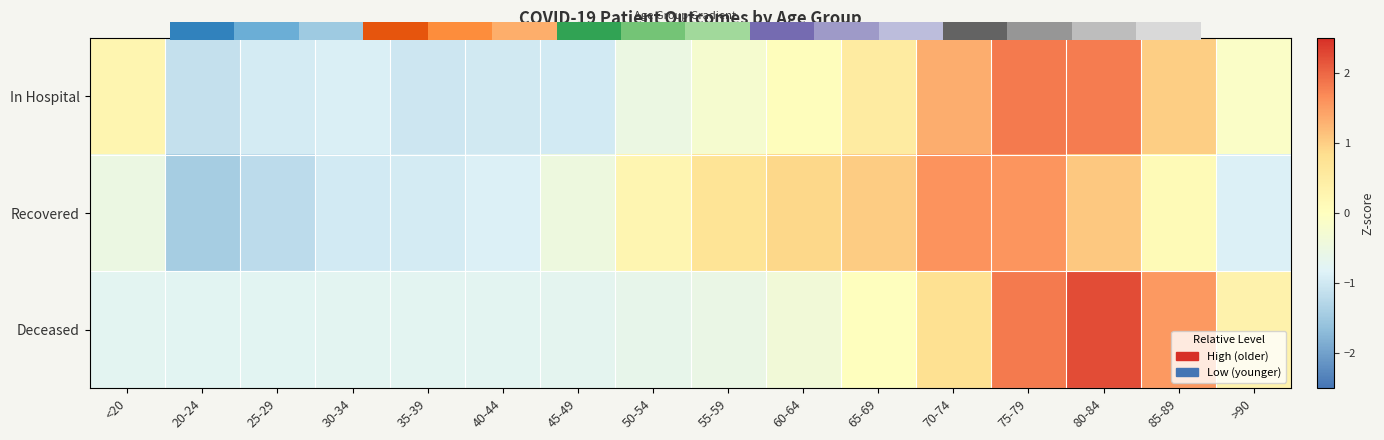

Rank the series by their maximum value, from highest to lowest.

Deceased, In Hospital, Recovered